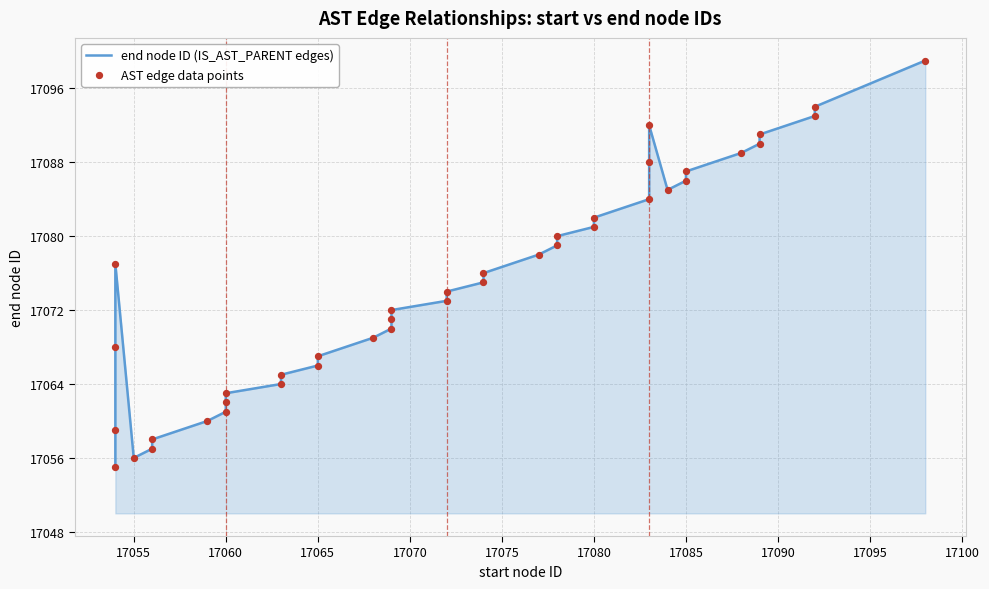

Which series reaches the maximum Y coordinate?

end node ID (IS_AST_PARENT edges)